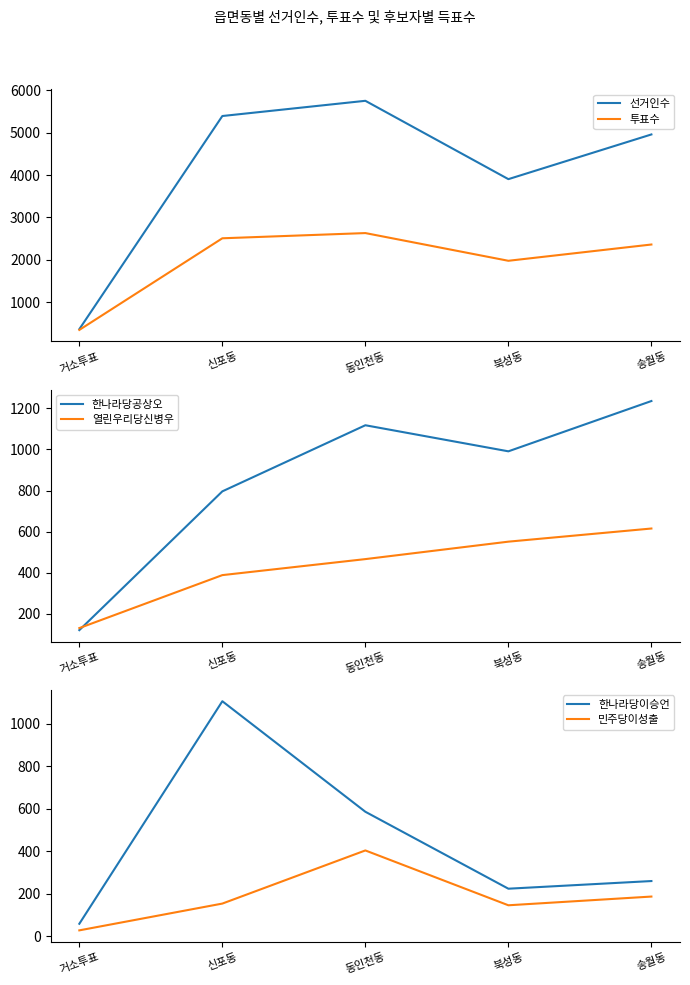

True or false: 선거인수 has a value of 129 at 거소투표.

False